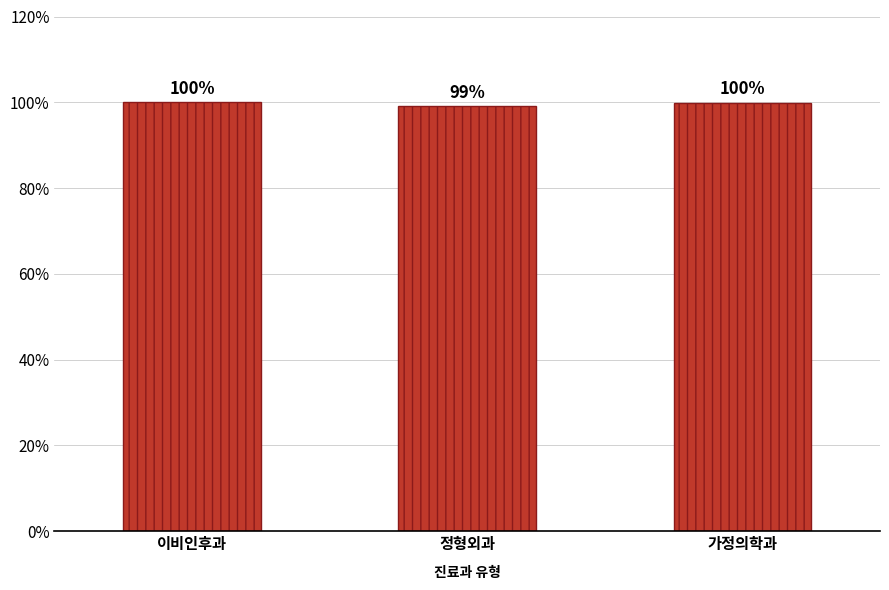

Which has a higher value, 이비인후과 or 정형외과?

이비인후과